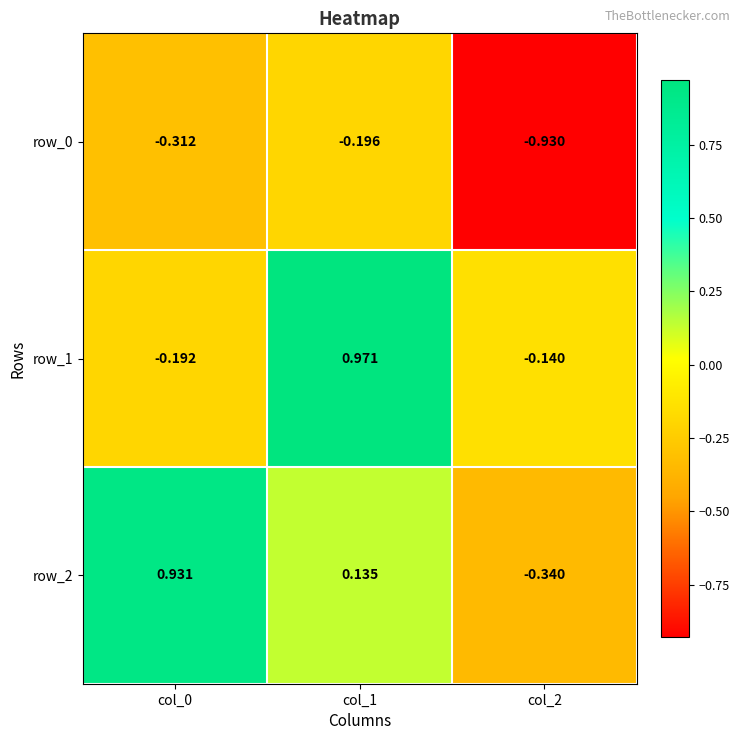

Is the value of row_0 at col_1 greater than the value of row_1 at col_0?

No